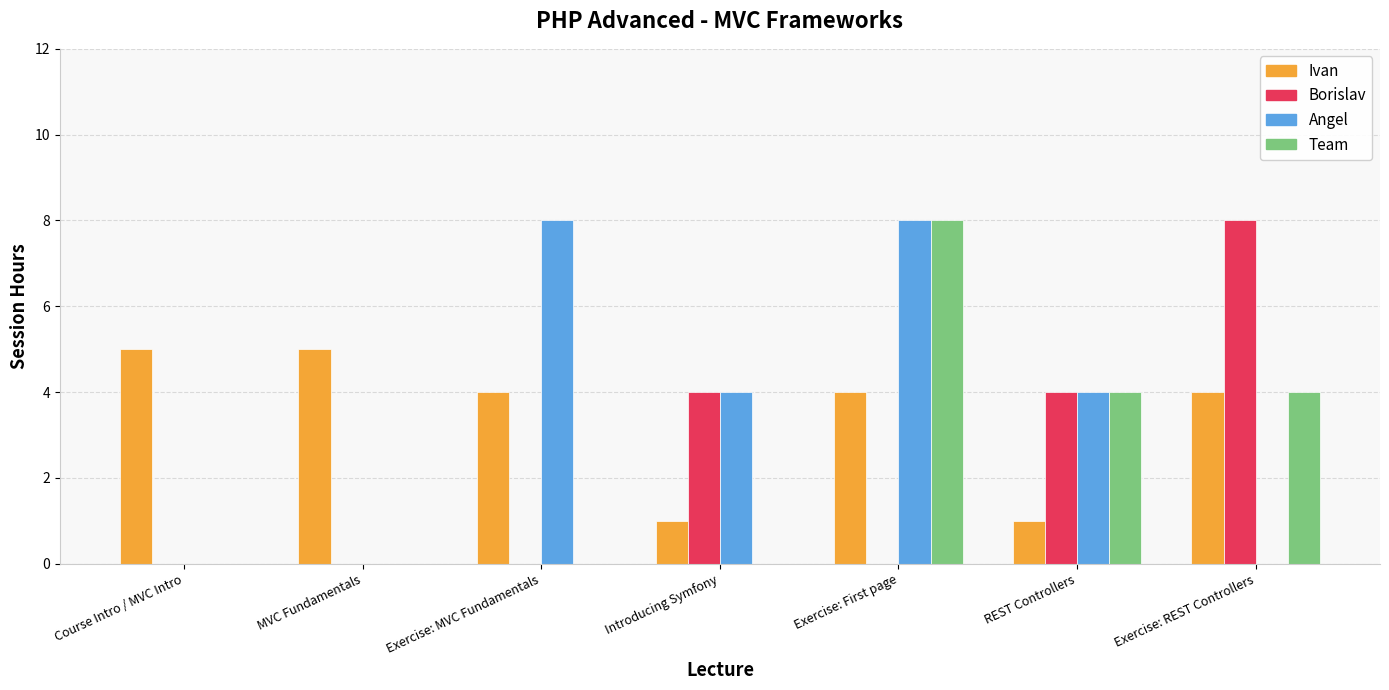

Between Exercise: MVC Fundamentals and Exercise: First page, which series saw the biggest shift?

Team